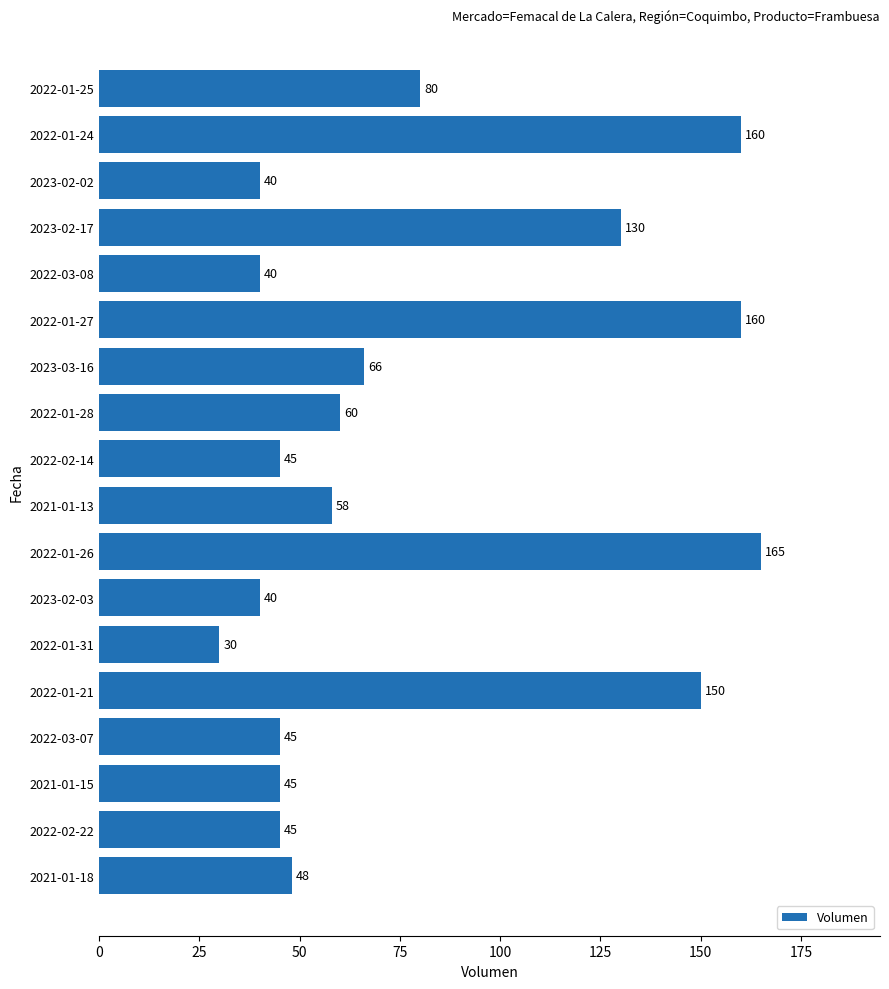

What is the label of the 4th bar from the top?

2023-02-17